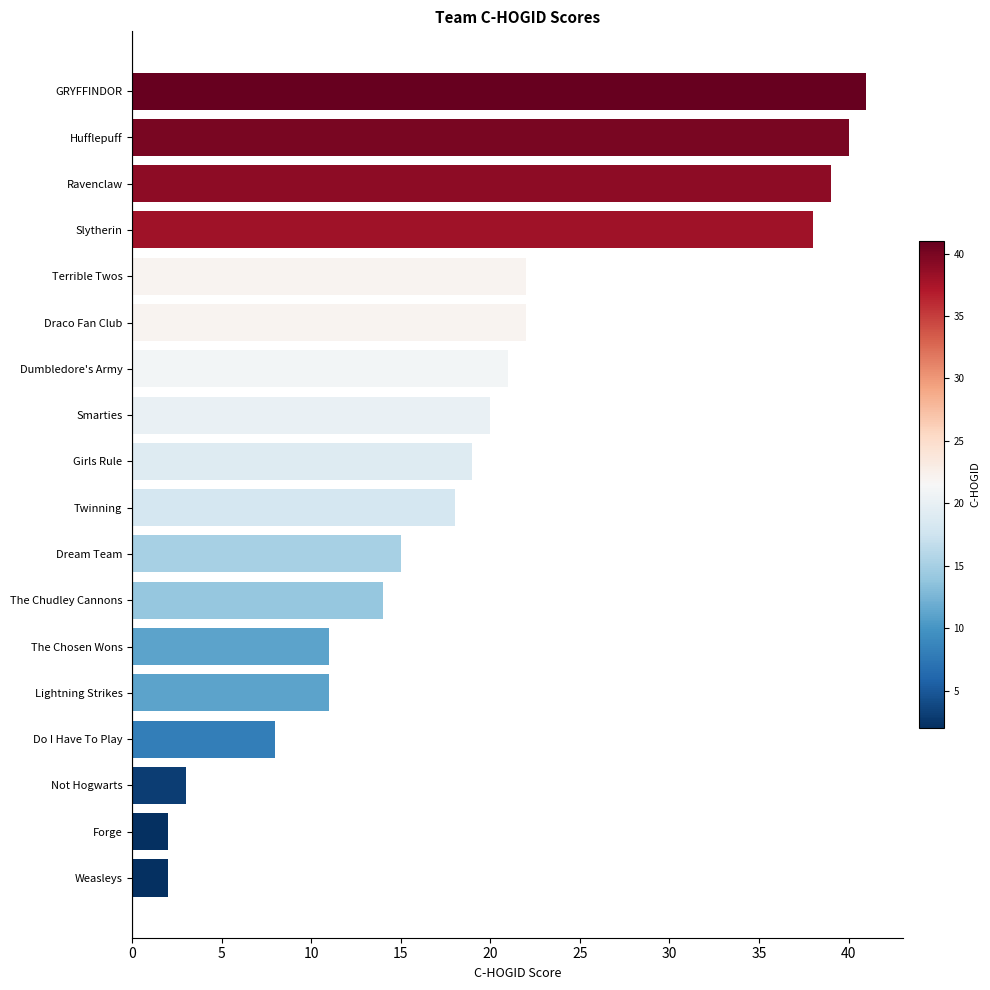

What is the change in value from Lightning Strikes to Slytherin?

+27